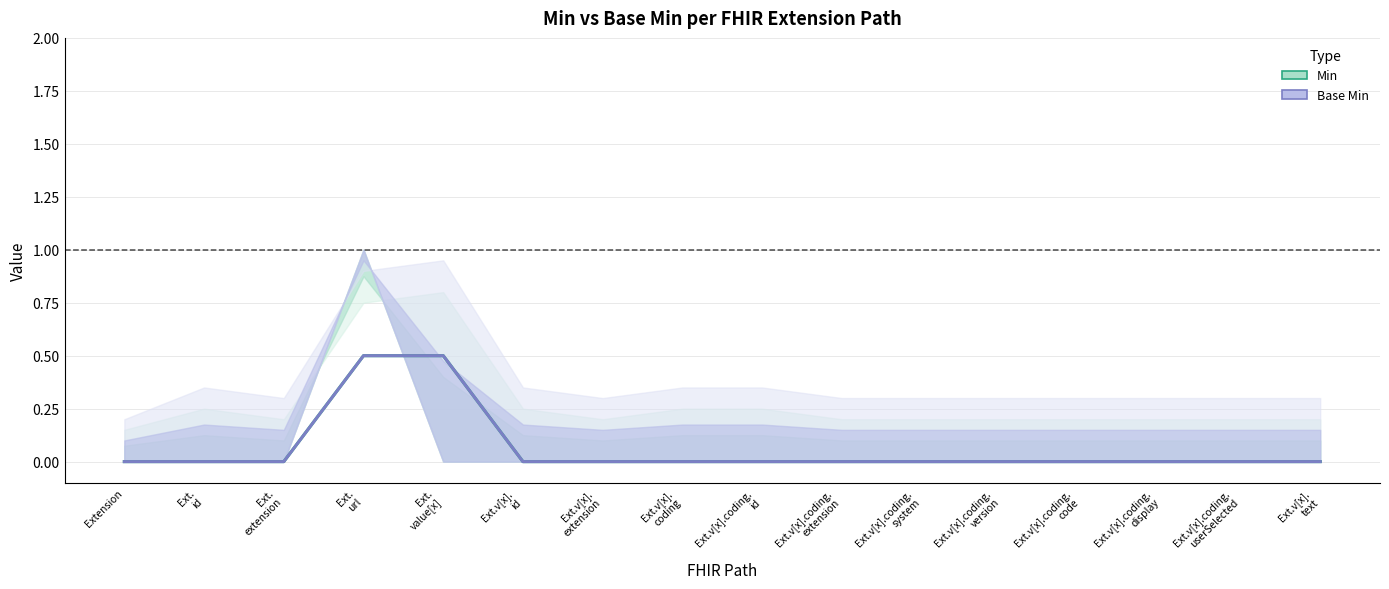

Between Ext.v[x].
coding and Ext.v[x].coding.
display, which series saw the biggest shift?

Min